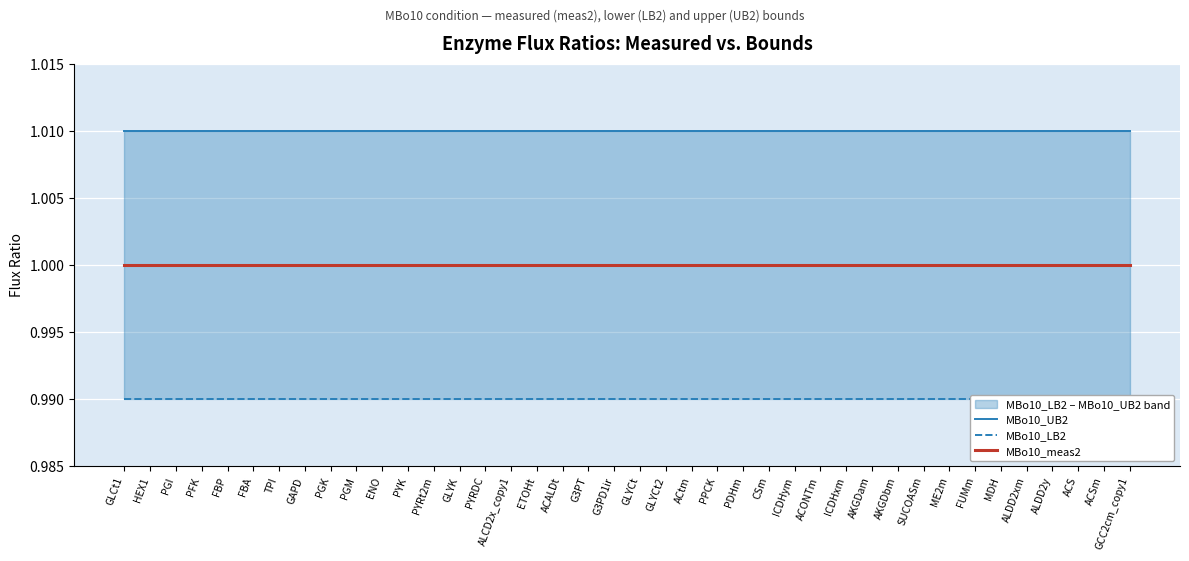

What is the maximum value shown in the chart?

1.0